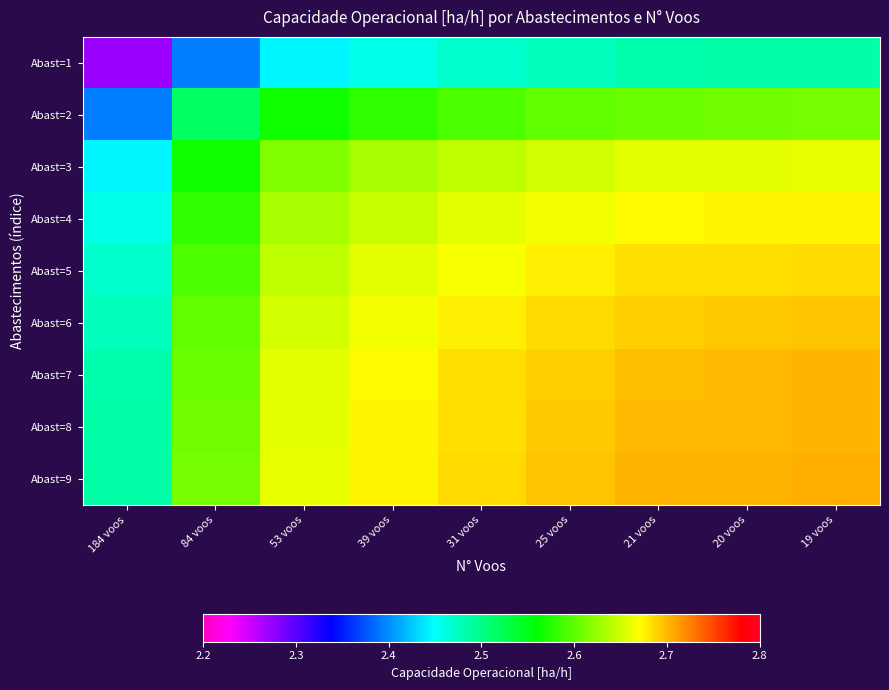

How many data points does each series have?

9